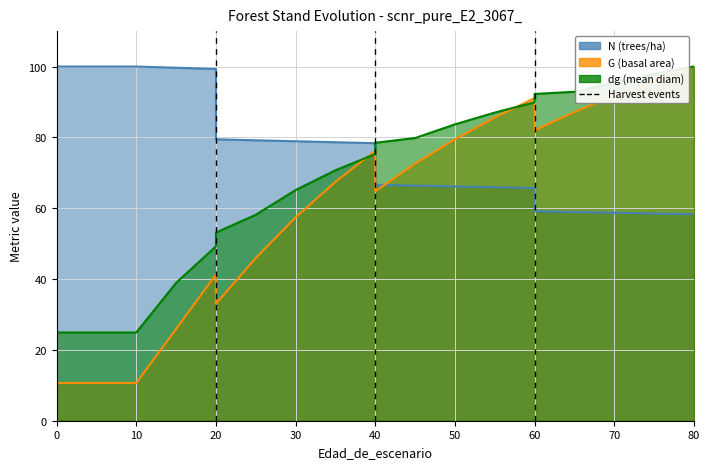

Reading left to right, transcribe all the data shown in this chart.

N: 100.0	100.0	100.0	99.7	99.3	79.4	79.2	78.9	78.6	78.4	66.6	66.4	66.1	65.9	65.7	59.1	58.9	58.7	58.5	58.3
G: 10.7	10.7	10.7	25.9	41.3	33.0	45.9	57.4	67.5	76.2	64.8	72.5	79.4	85.6	91.1	82.0	87.1	91.8	96.1	100.0
dg: 24.9	24.9	24.9	38.9	49.2	53.1	58.2	65.1	70.7	75.3	78.5	79.8	83.7	87.0	89.9	92.3	92.9	95.5	97.9	100.0